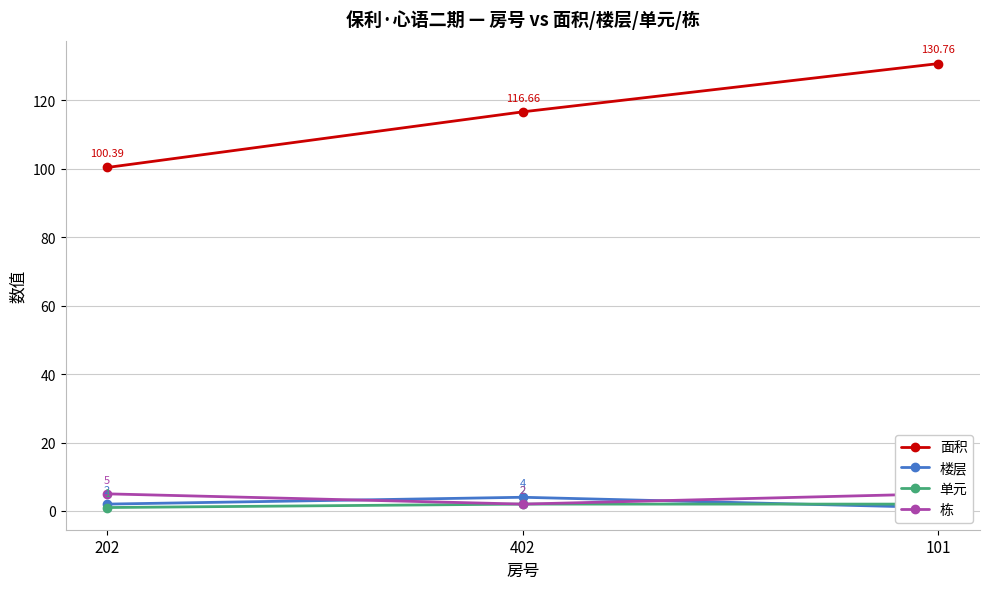

At how many categories does at least one series exceed 5?

3